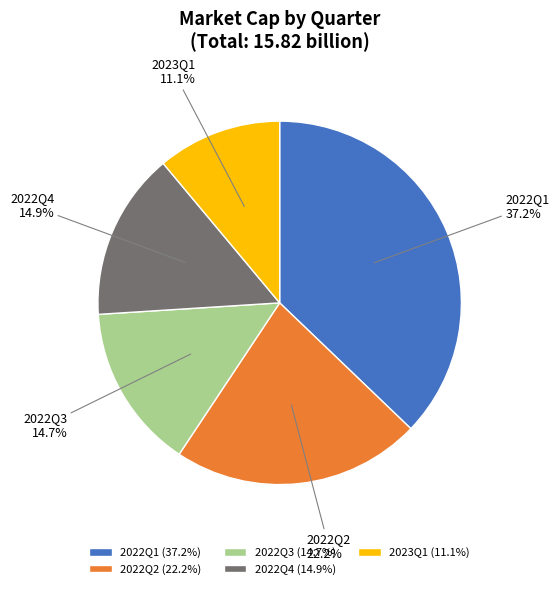

Do 2022Q2 and 2022Q3 together represent more than half of the pie?

No